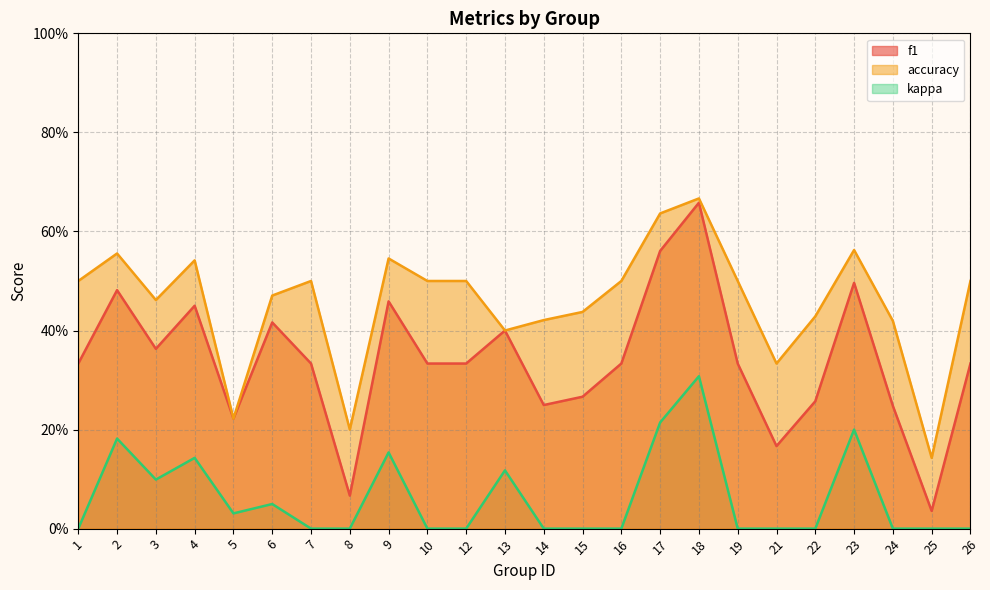

Which series has the largest total across all categories?

accuracy